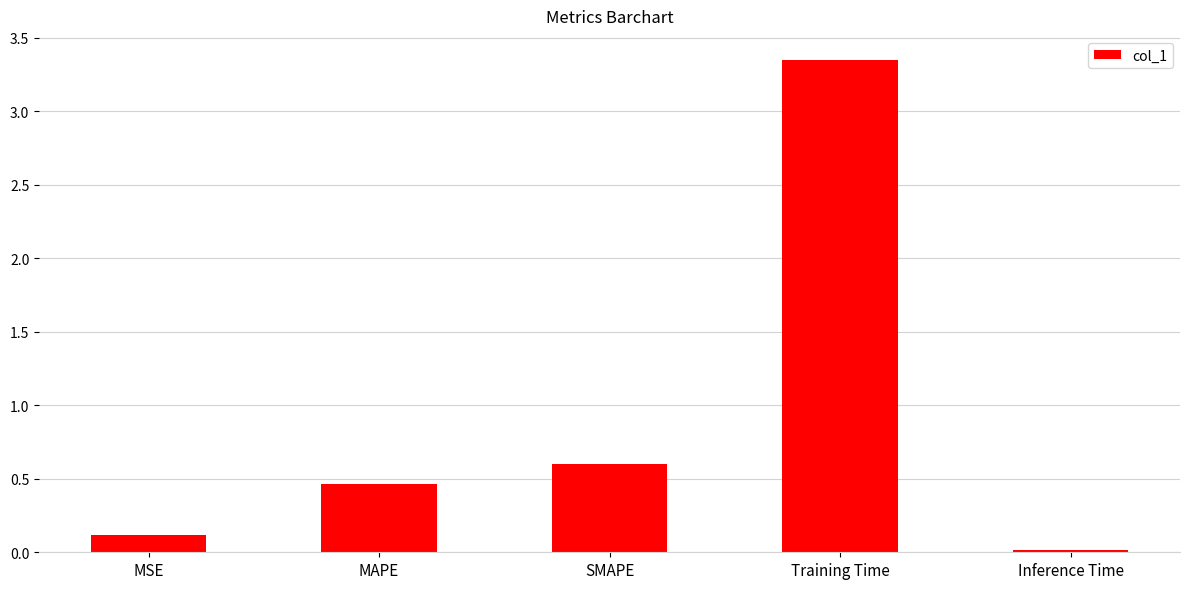

List the labels in order of value, smallest first.

Inference Time, MSE, MAPE, SMAPE, Training Time